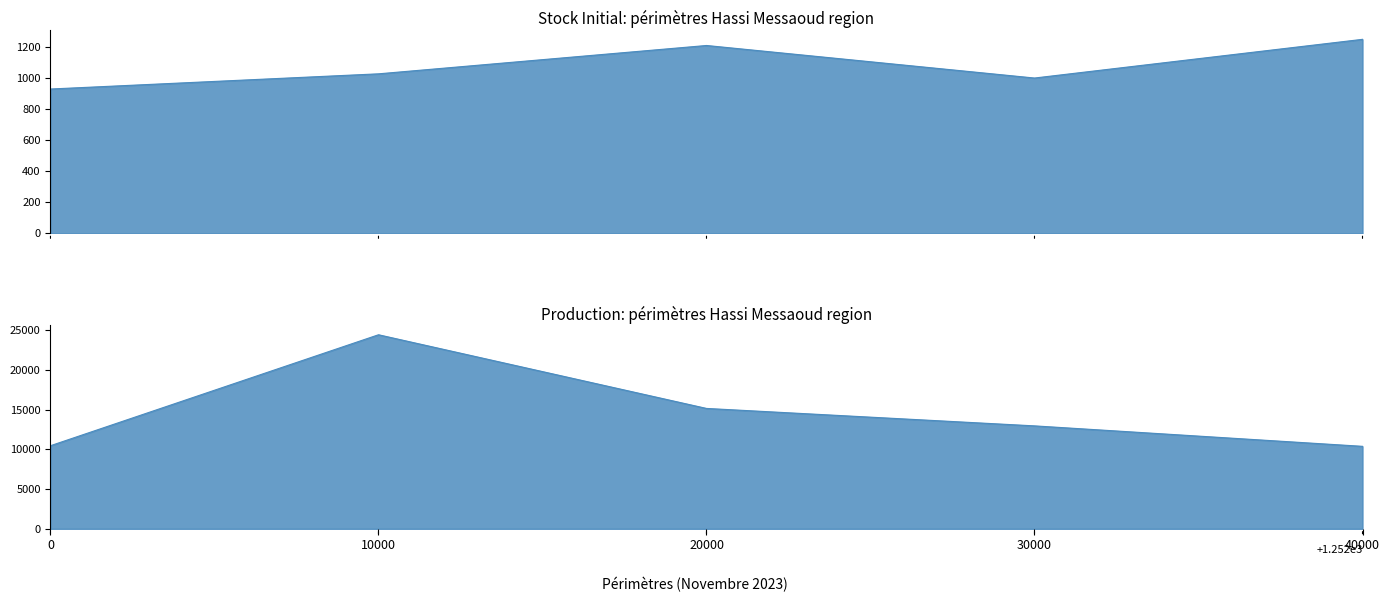

What is the difference between the second highest and minimum values in the Stock Initial series?

280.4